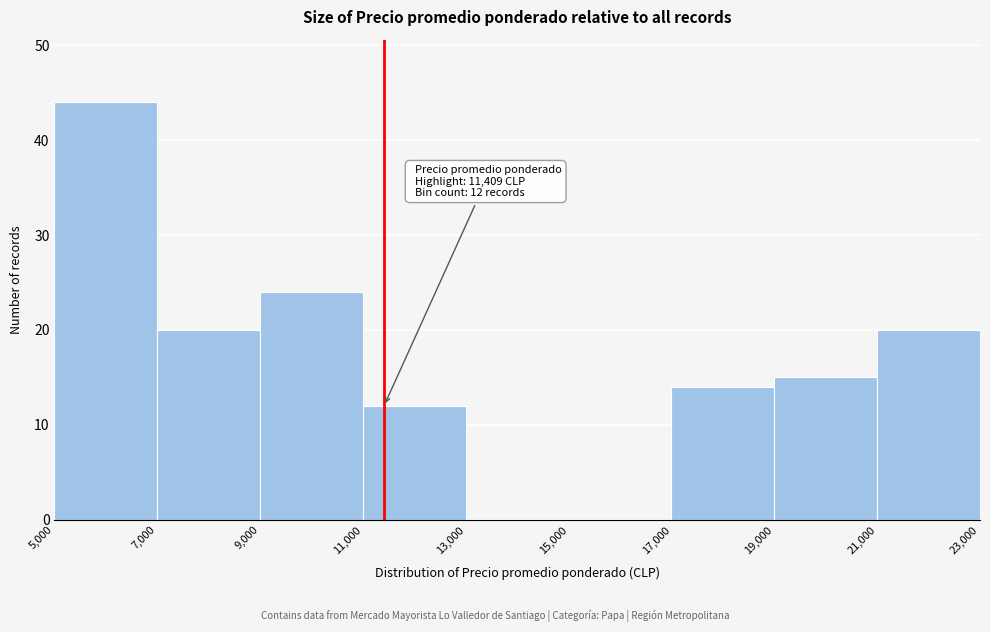

Which range on the x-axis has the tallest bar?

5,000 to 7,000